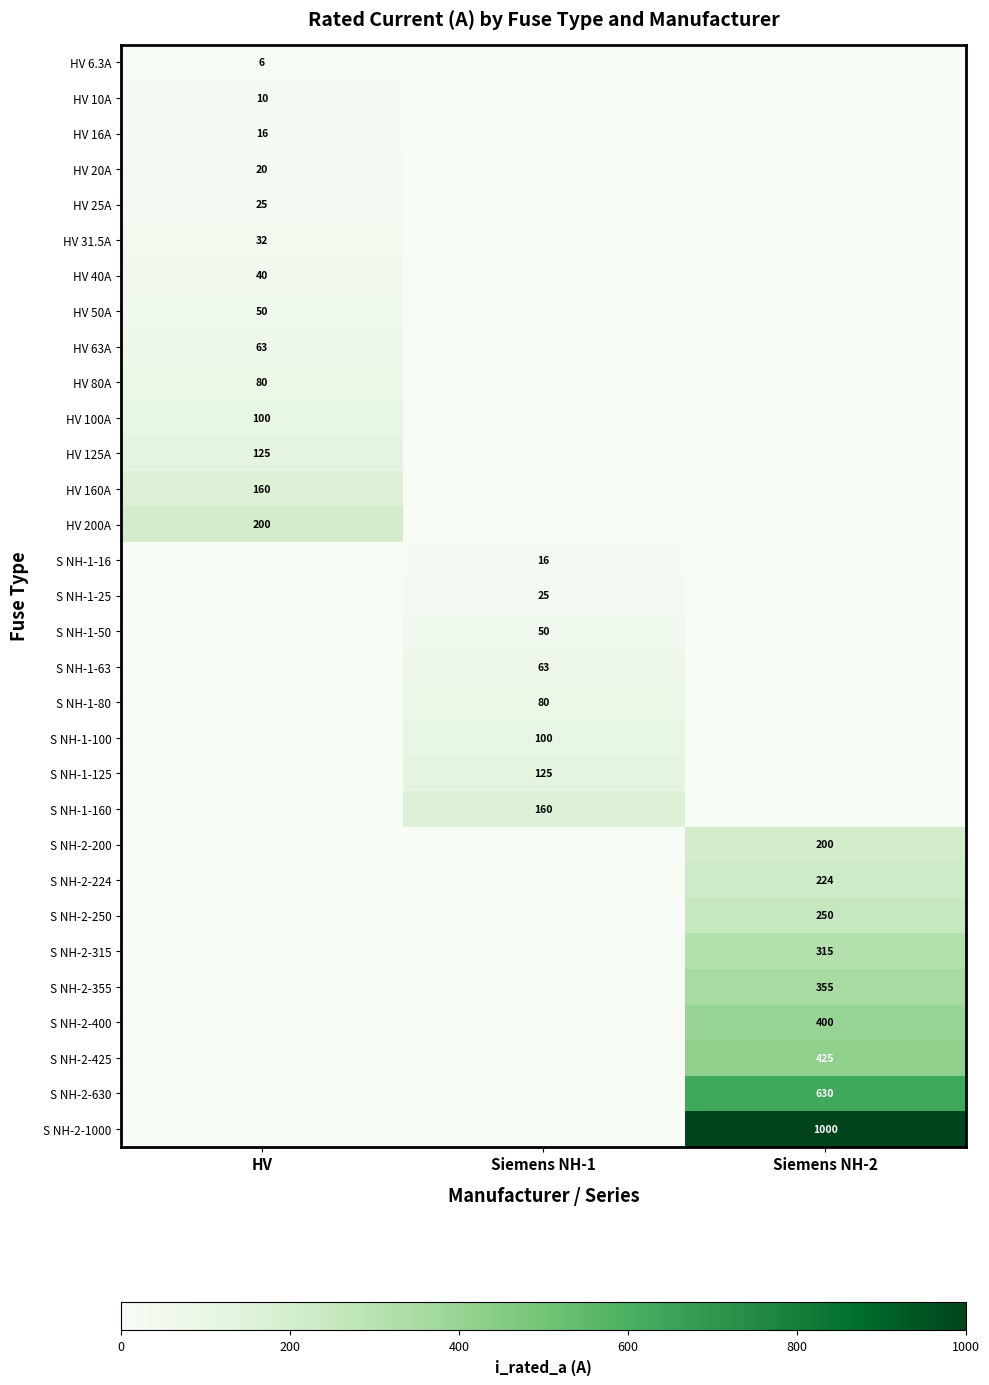

The HV 100A series shows 100 at HV. True or false?

True